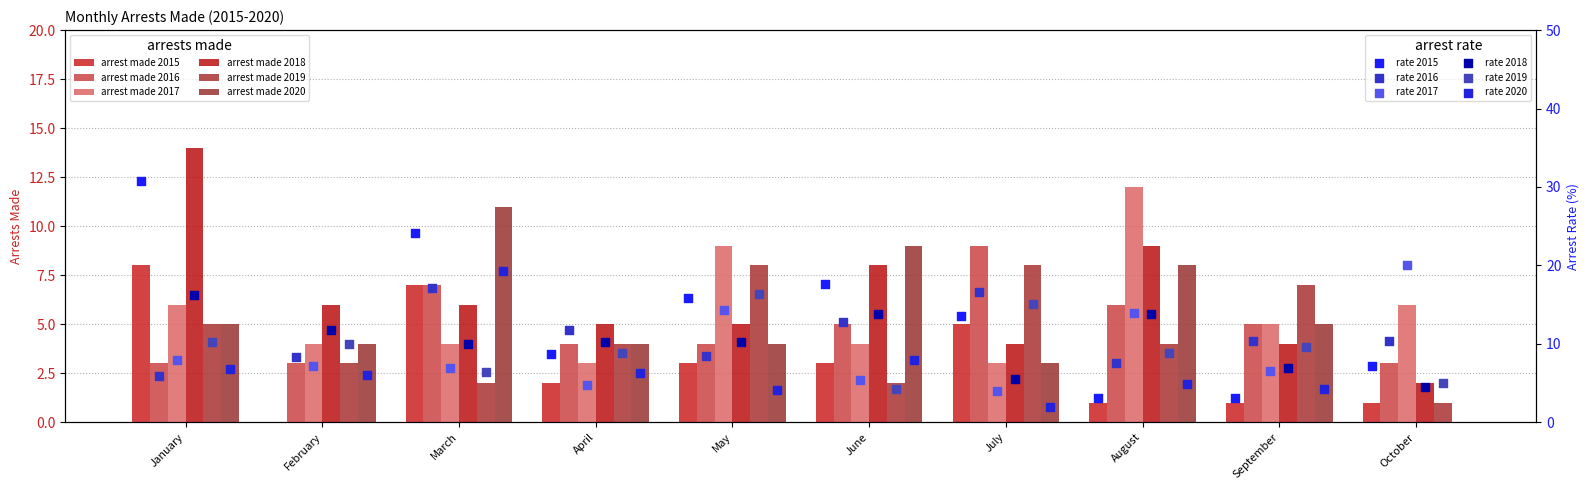

Which series has the widest spread of Y values?

arrest_made_2018